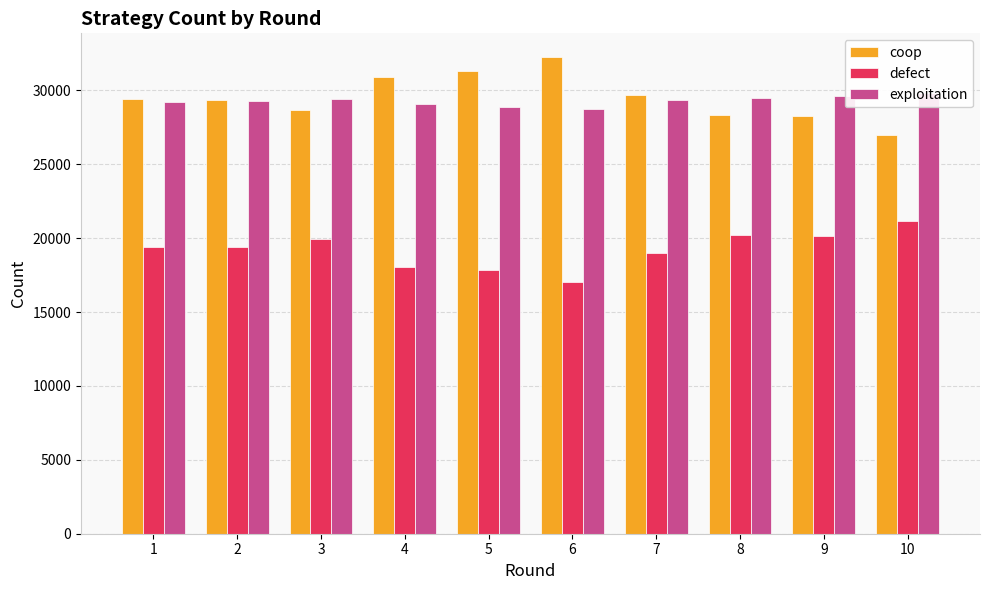

How many bars are there in each group?

3